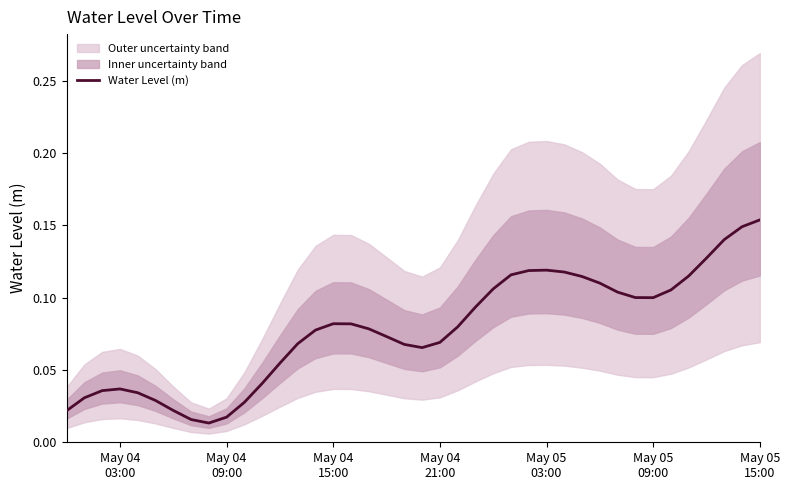

What is the average value?

0.1